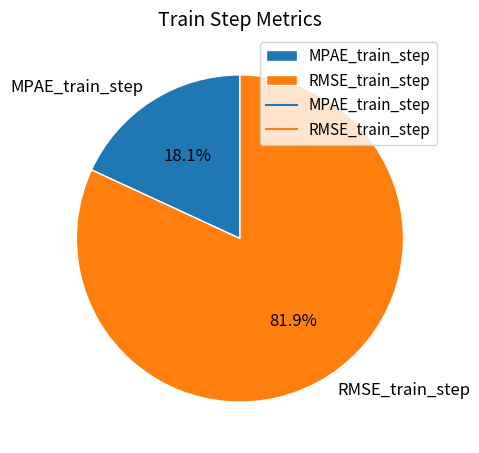

Is there any slice that represents more than half of the pie?

Yes